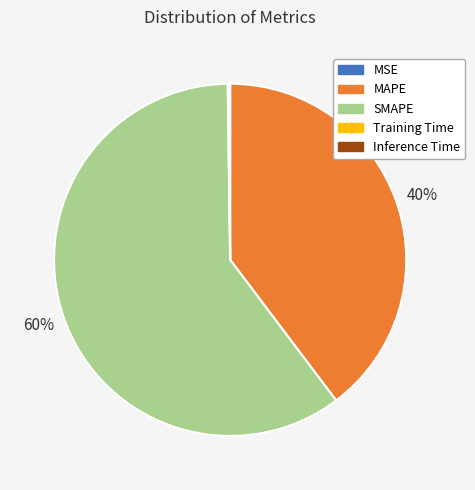

Is it true that SMAPE is 68% of the pie?

False